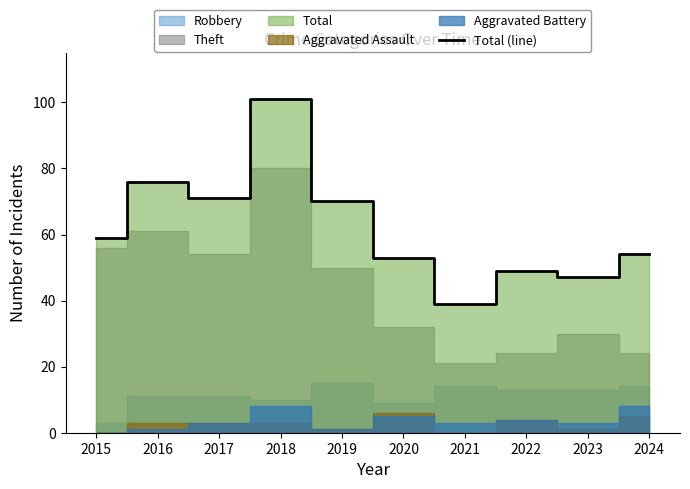

Where does the data first go above 59?

2016